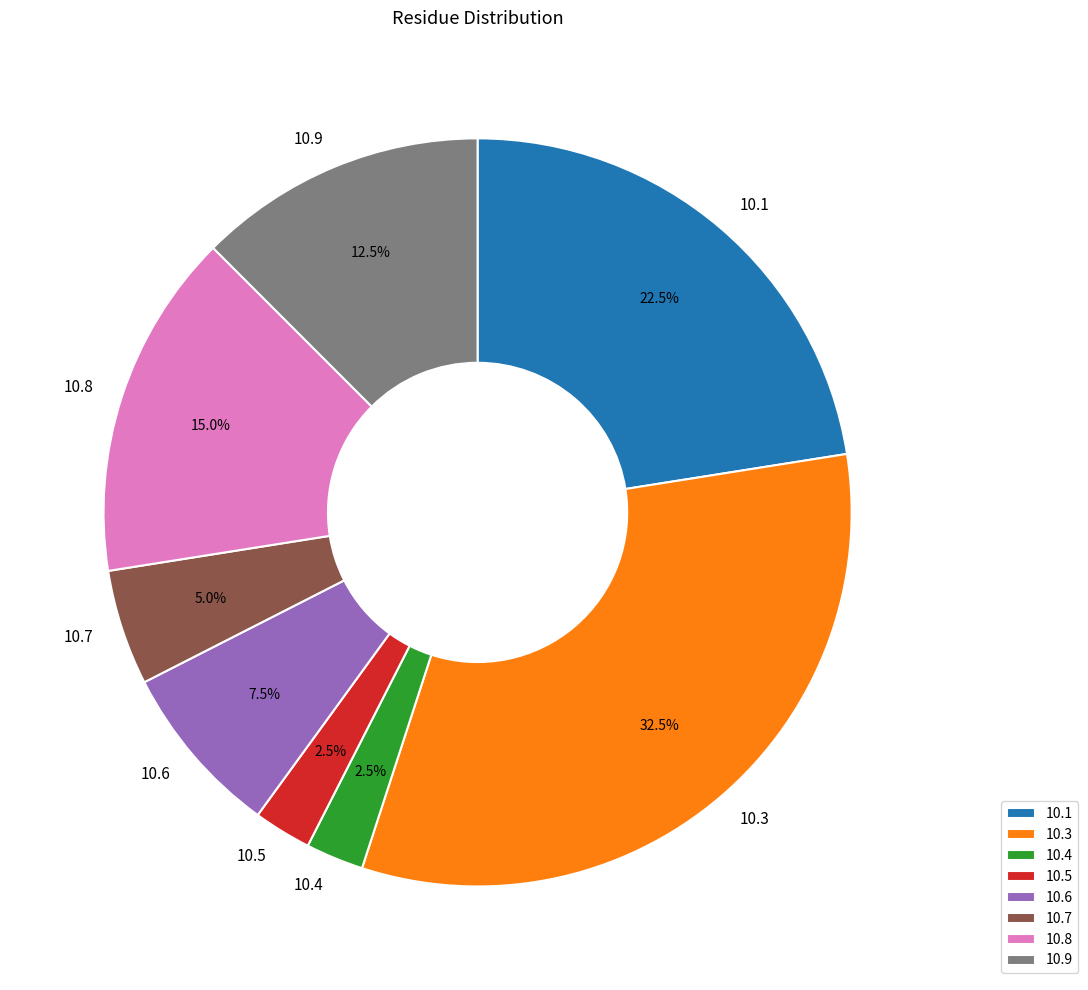

Which slice is the largest?

10.3